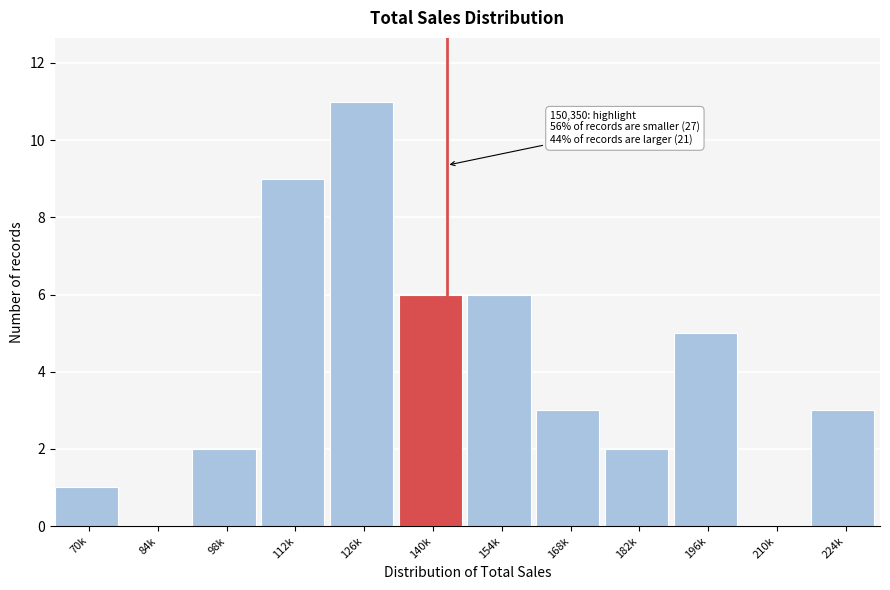

Reading right to left, transcribe all the data shown in this chart.

224k=3	210k=0	196k=5	182k=2	168k=3	154k=6	140k=6	126k=11	112k=9	98k=2	84k=0	70k=1